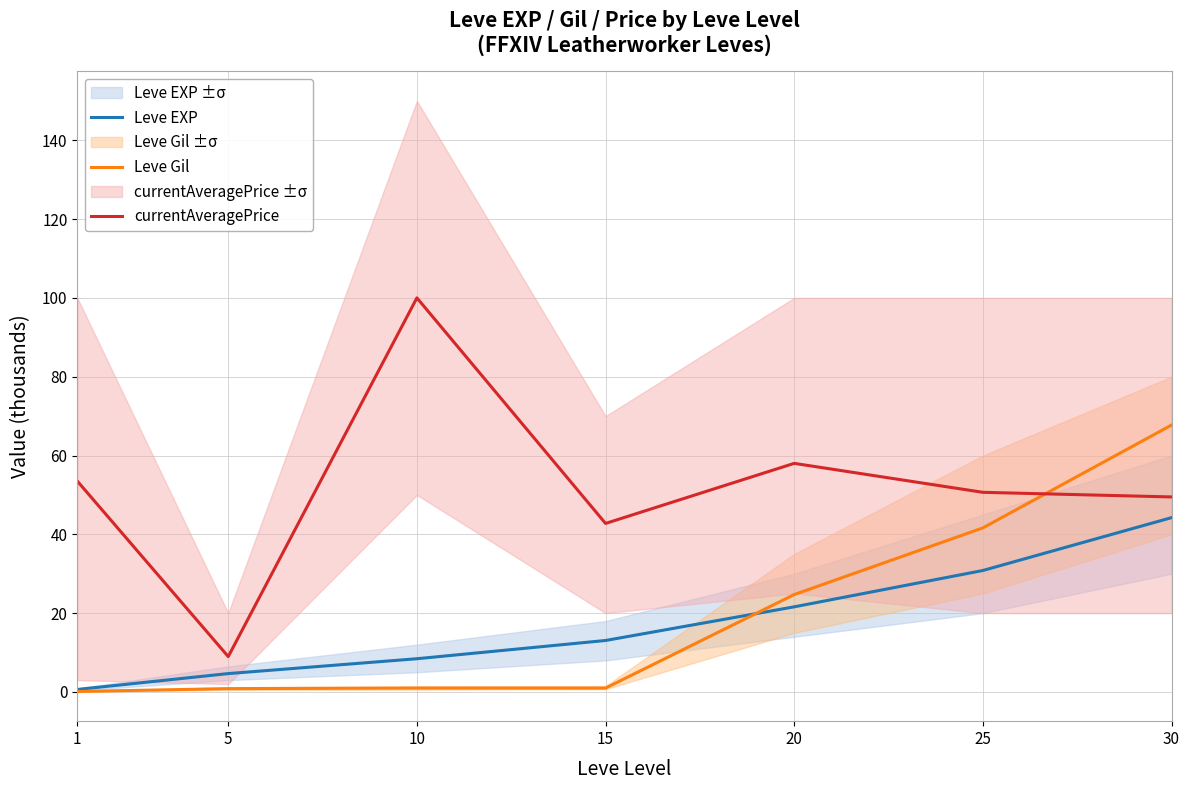

Between 5 and 20, which series saw the biggest shift?

currentAveragePrice